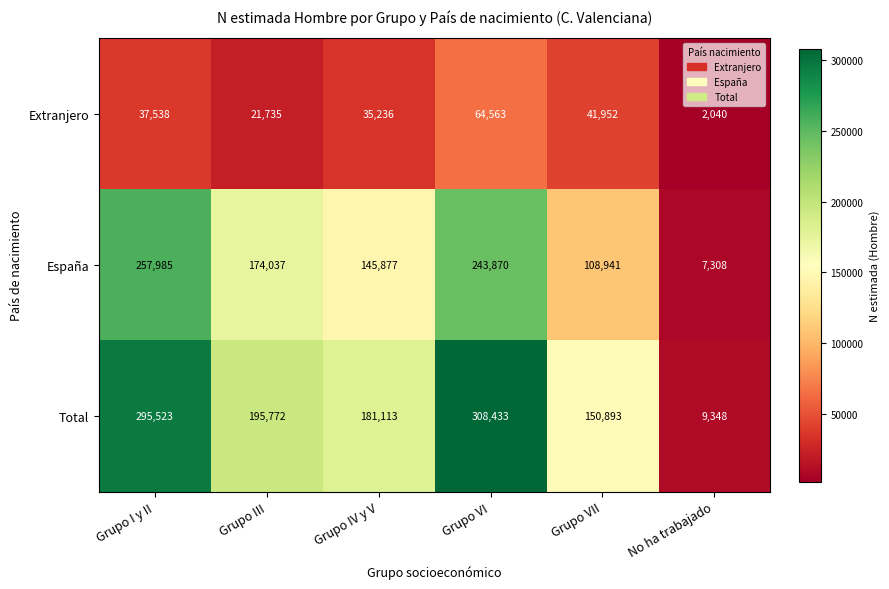

What is the greatest value displayed?

308433